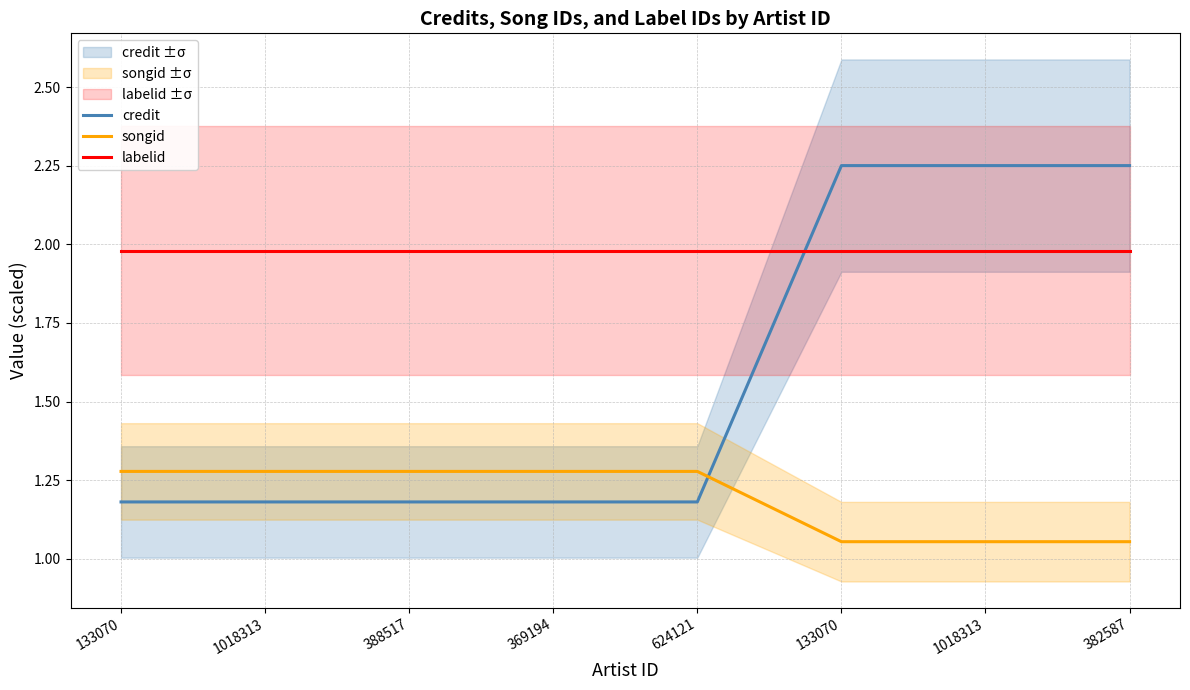

What are all the series names shown in the legend?

credit, songid, labelid